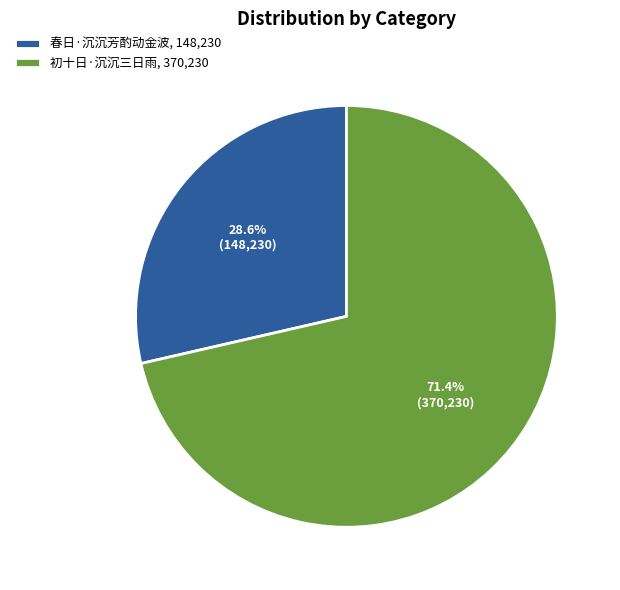

To the nearest percent, what is the difference between the largest and smallest slice percentages?

43%